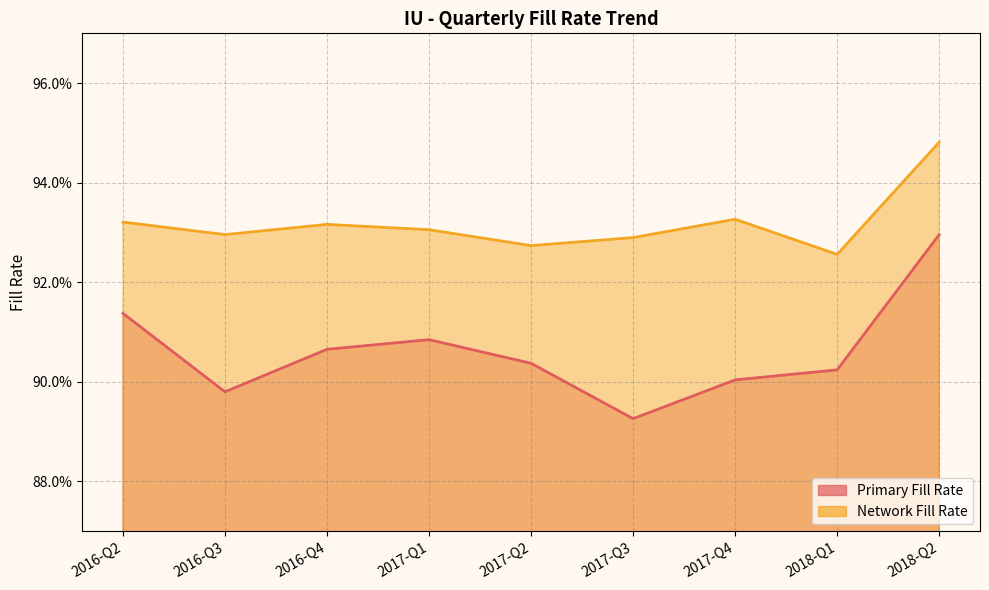

At which label is Primary Fill Rate closest to 0?

2017-Q3